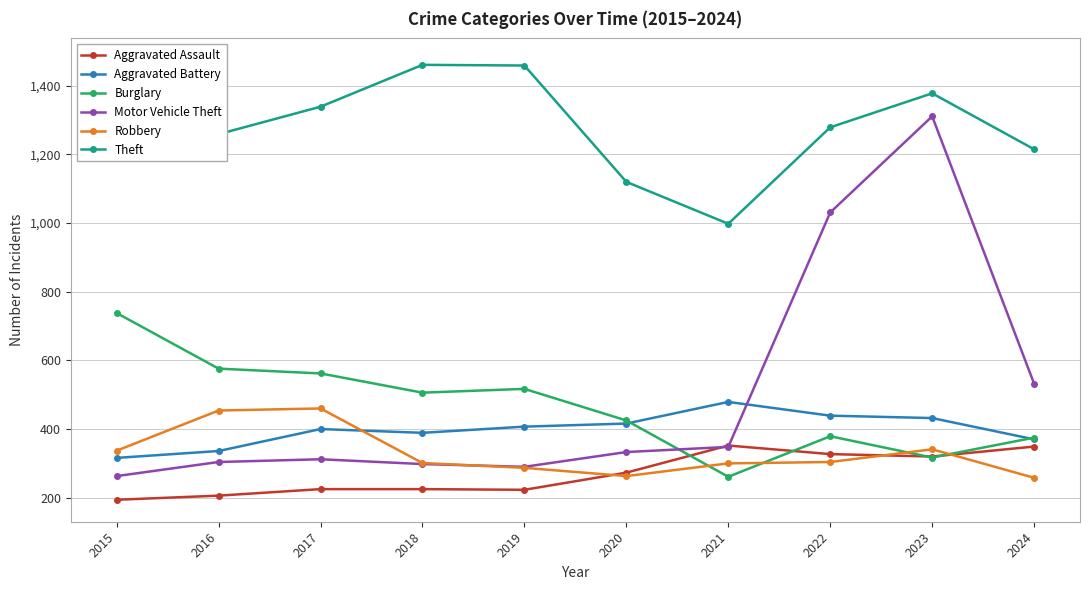

What is the highest value of the Burglary series?

738